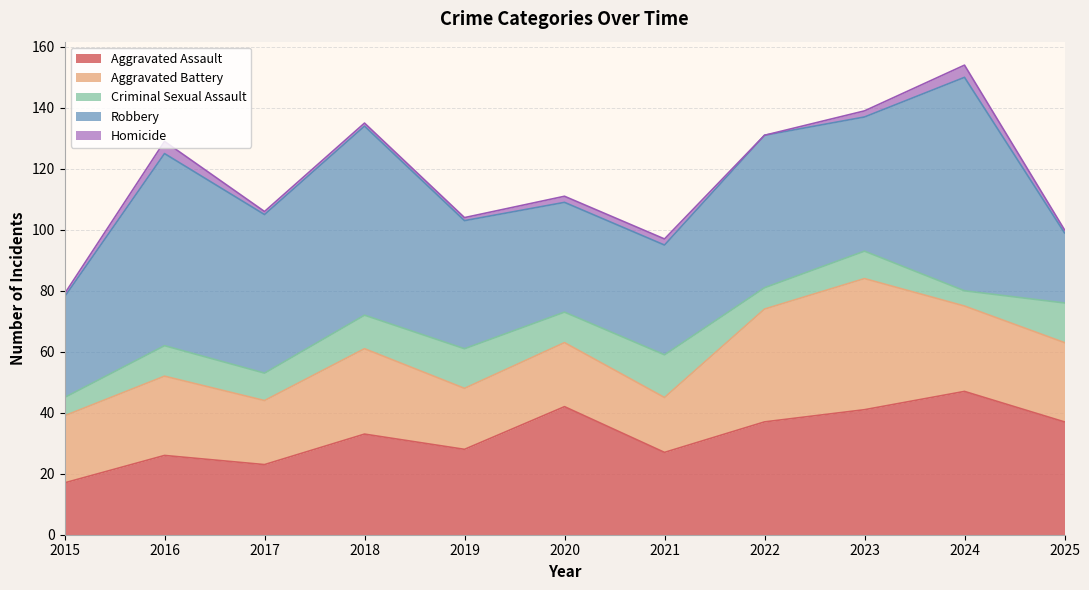

Is the value of Aggravated Battery at 2020 greater than the value of Robbery at 2021?

No